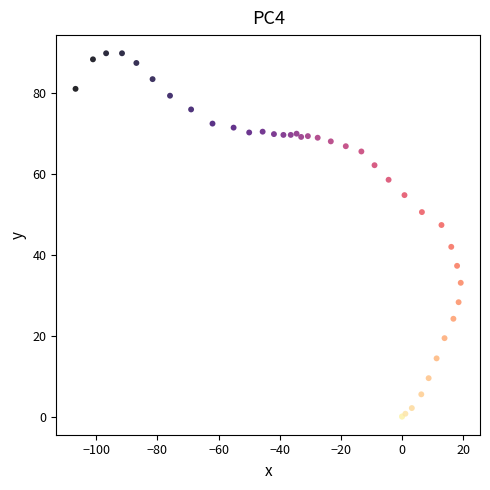

What Y value in the scatter plot is closest to 44?

42.0